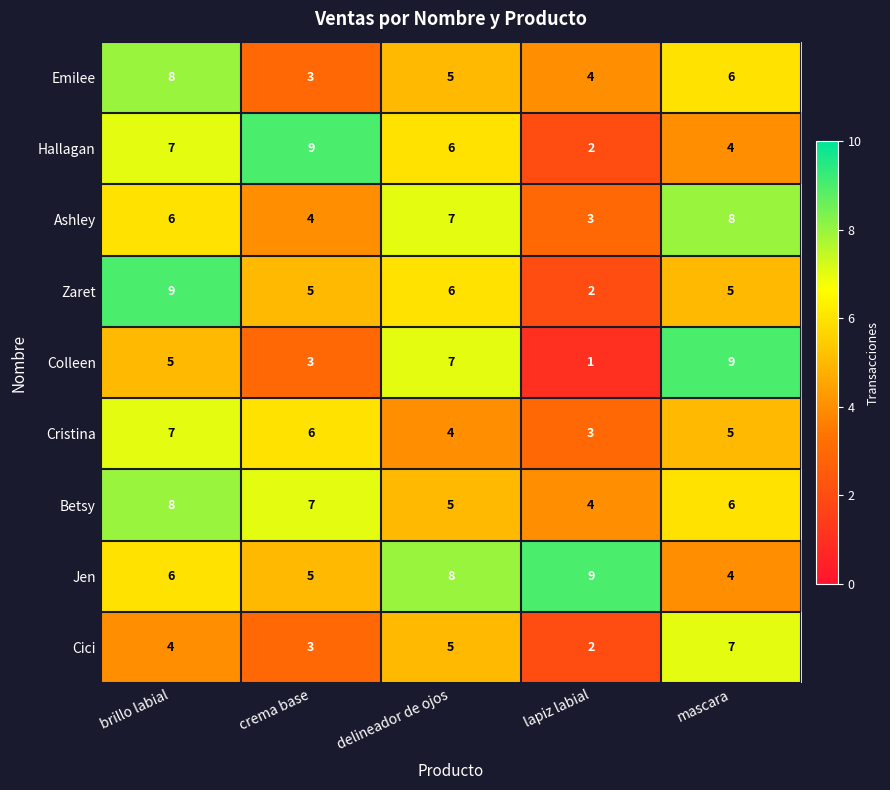

Is it true that Emilee equals 8 at delineador de ojos?

False